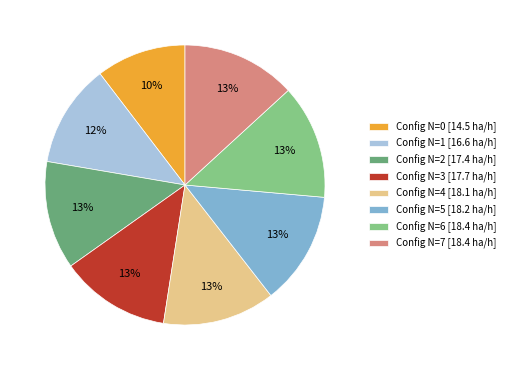

How many slices are in this pie chart?

8